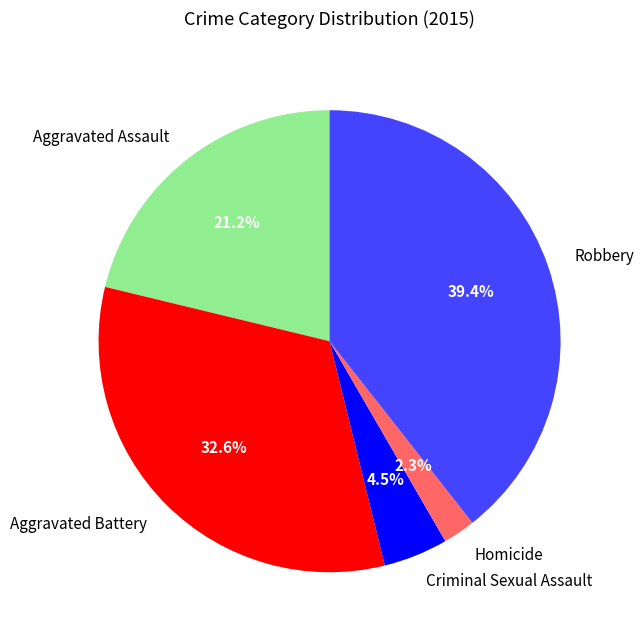

Which slice is the smallest?

Homicide